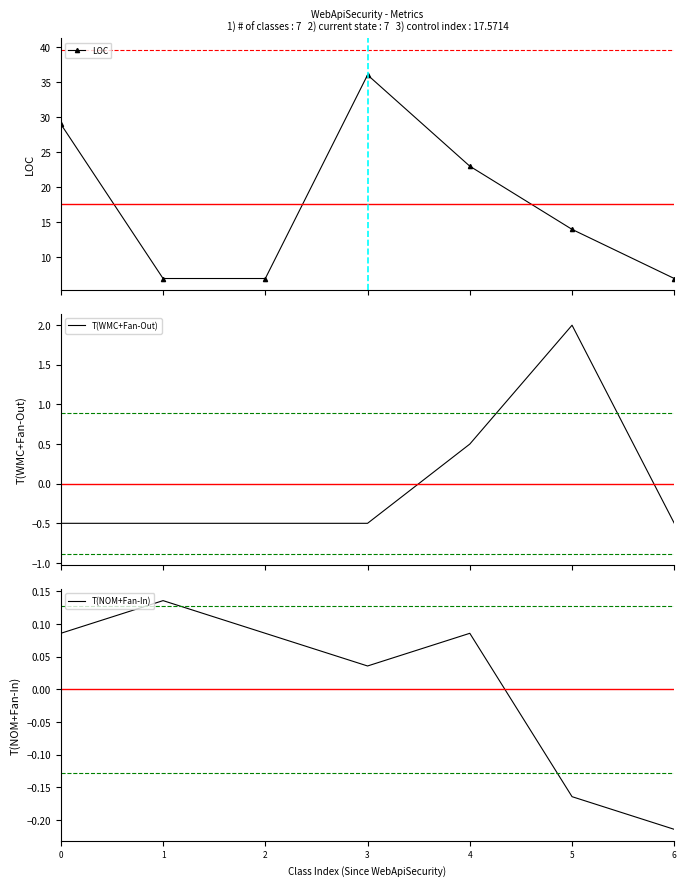

What is the greatest value displayed?

36.0